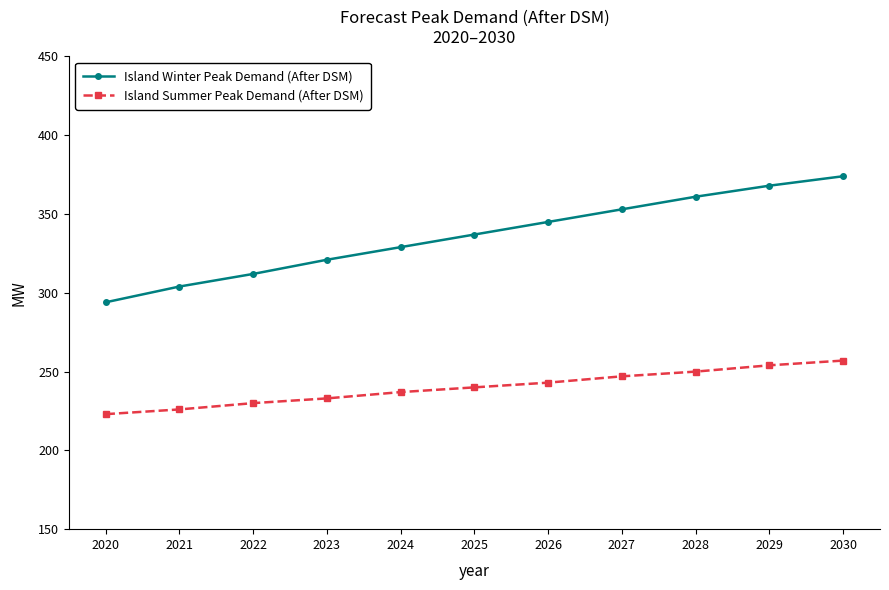

What is the total value across all series at 2023?

554